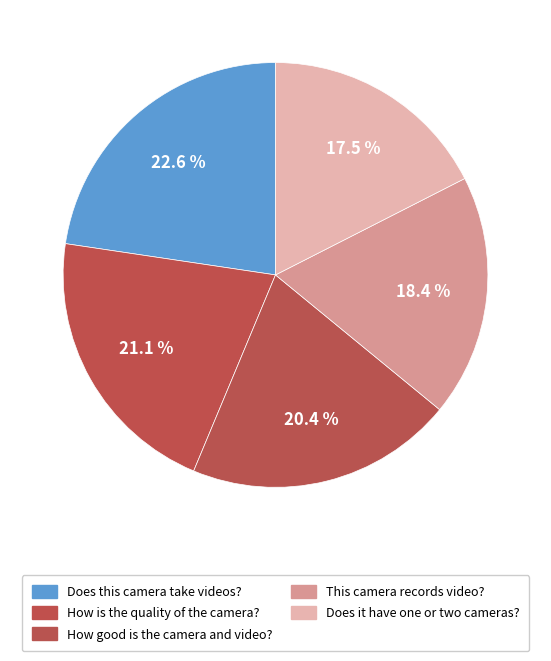

How much of the chart is everything except This camera records video??

81.6%